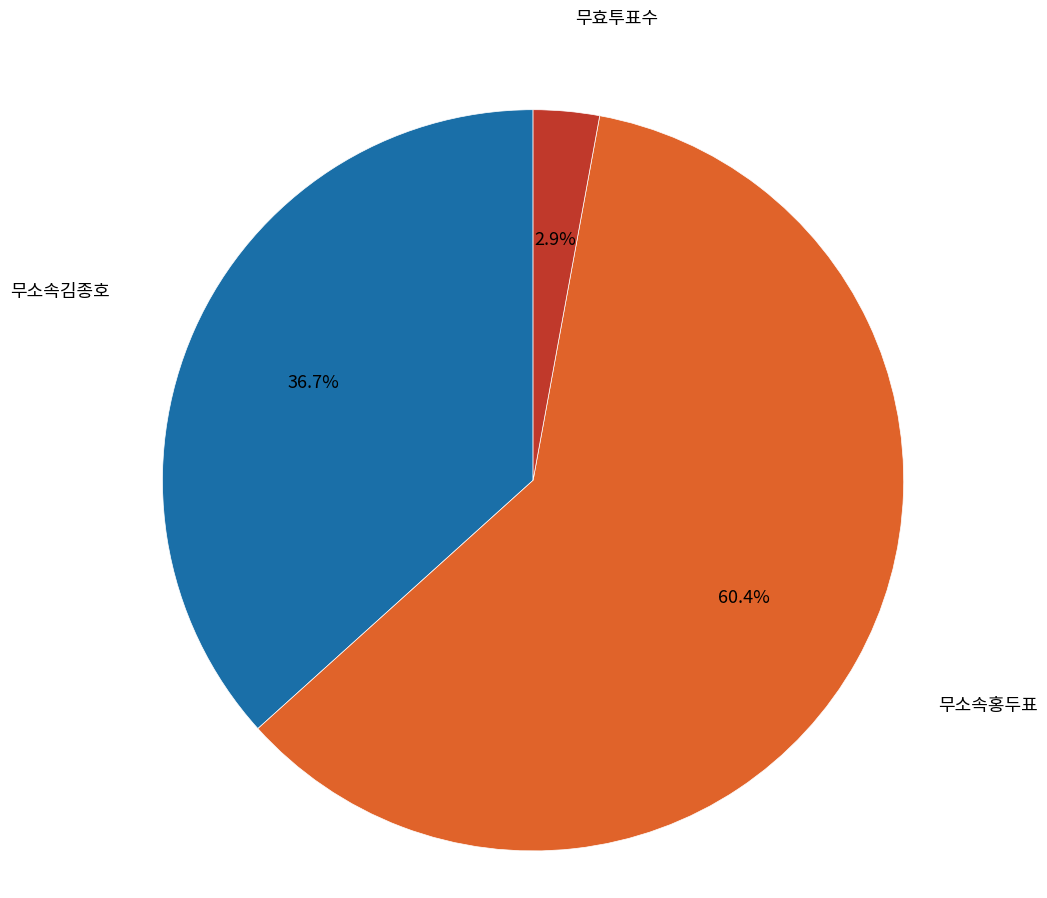

Is there any slice that represents more than half of the pie?

Yes